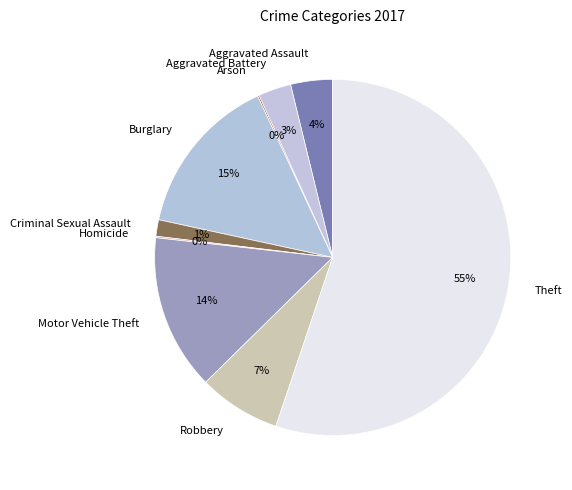

Between Criminal Sexual Assault and Theft, which is larger?

Theft